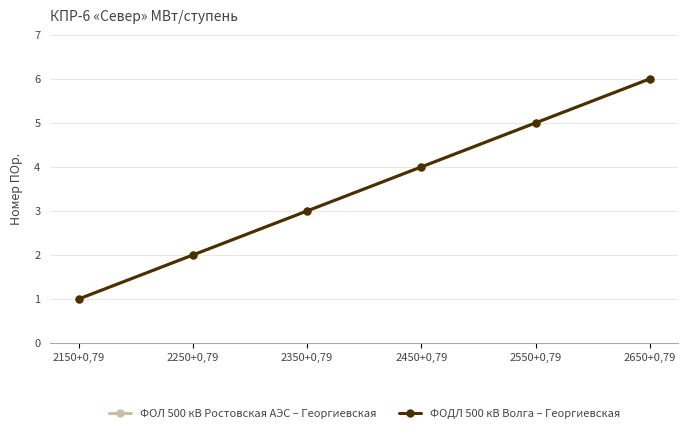

Does the chart have visible grid lines?

Yes